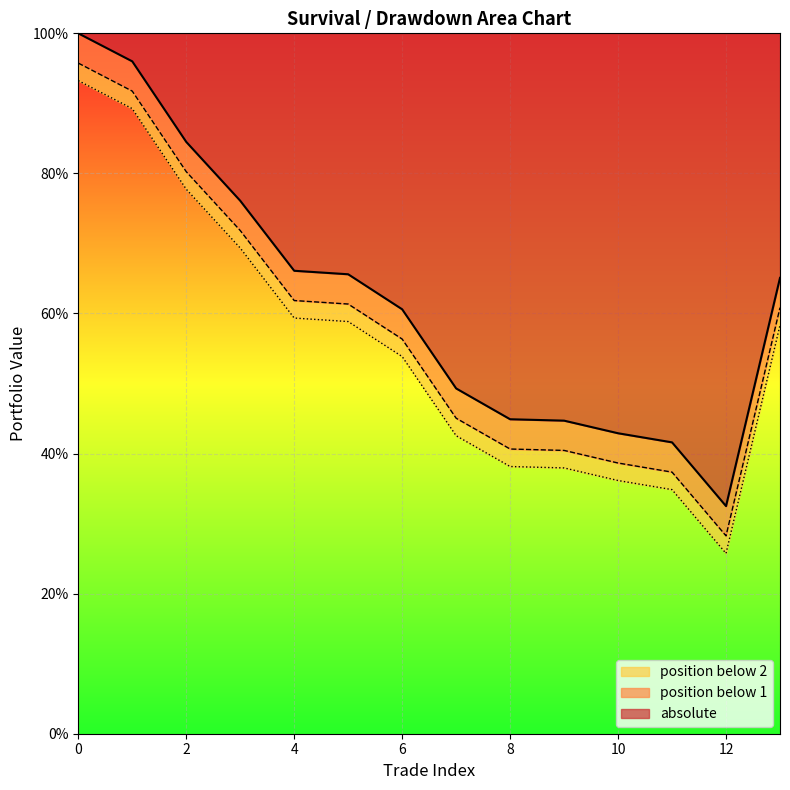

True or false: position below 1 and absolute cross at least once.

False